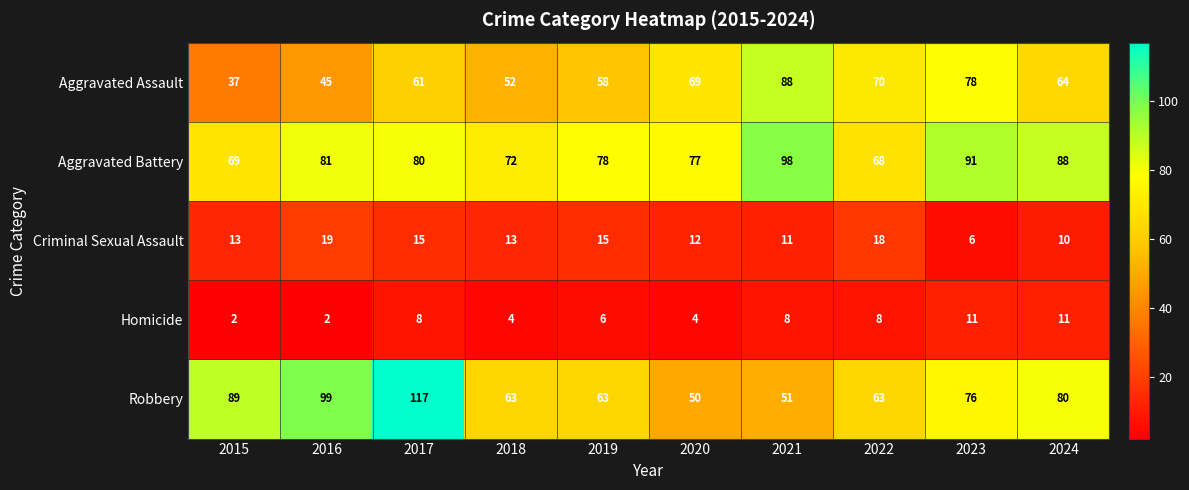

What is the approximate value of Homicide at 2021?

8